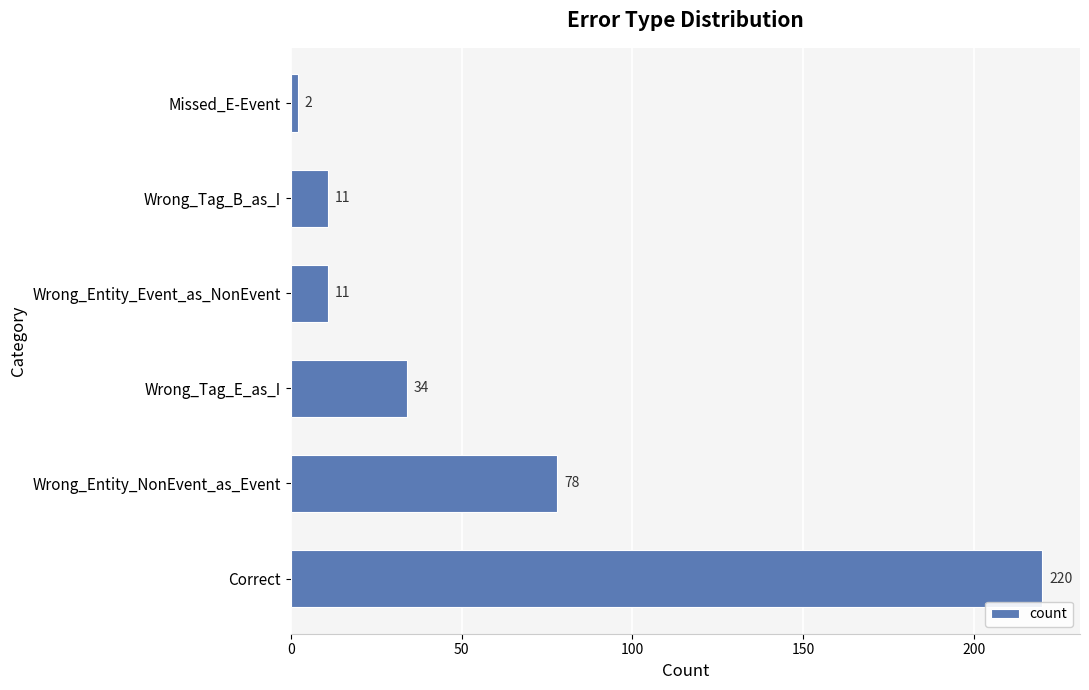

What is the sum of all values?

356